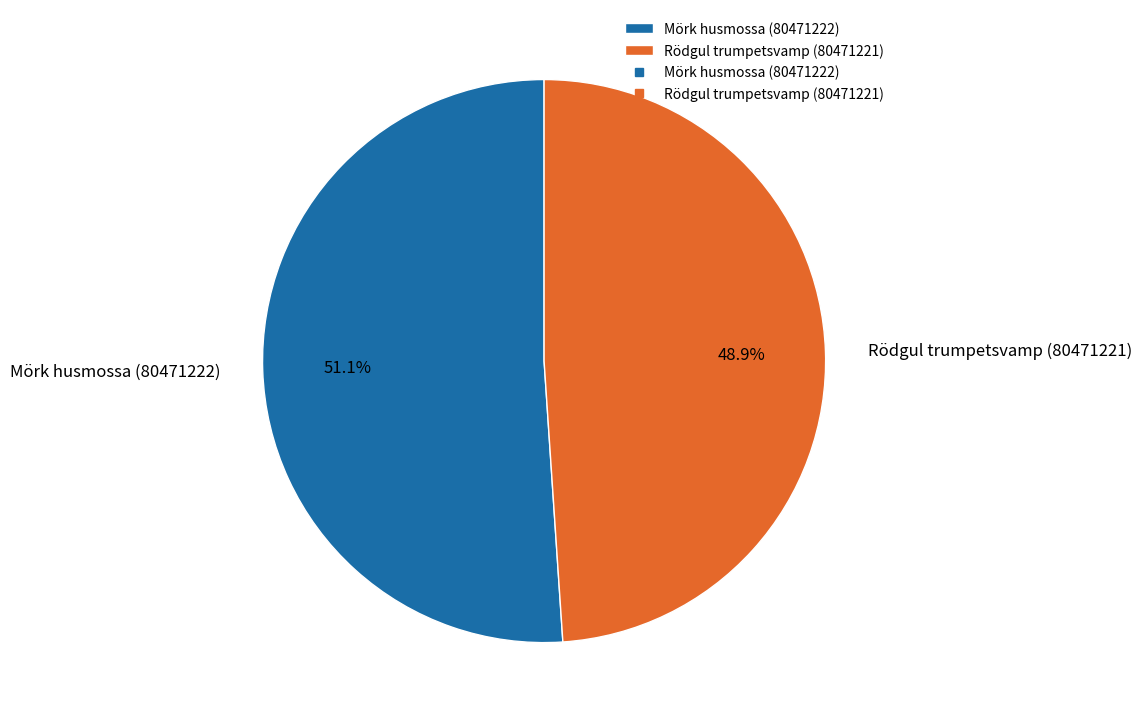

To the nearest percent, what is the difference between the largest and smallest slice percentages?

2%